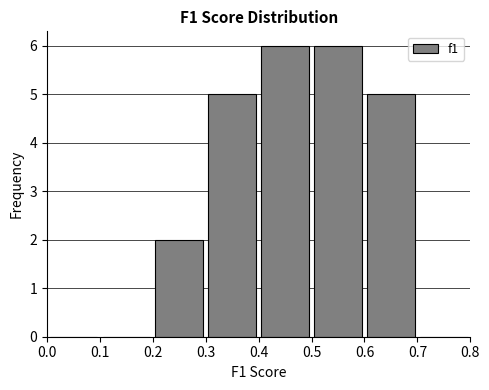

What is the height of the bar covering 0.4 to 0.5 on the x-axis? The values are not printed on the chart, so give them approximately, as read against the axis.

6